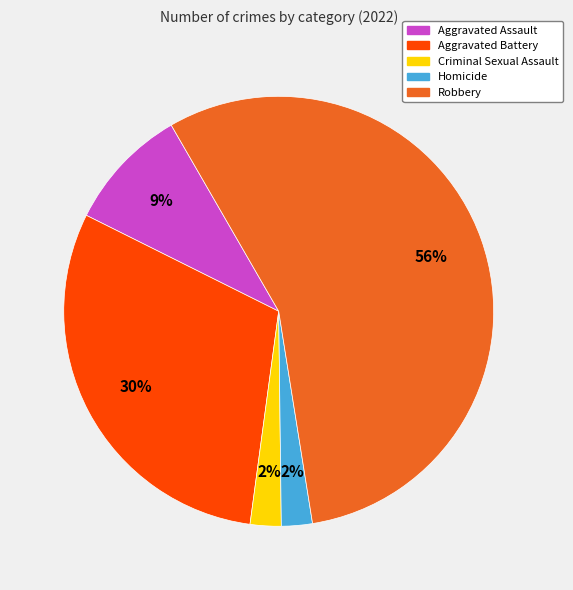

To the nearest percent, what is the average slice percentage?

20%